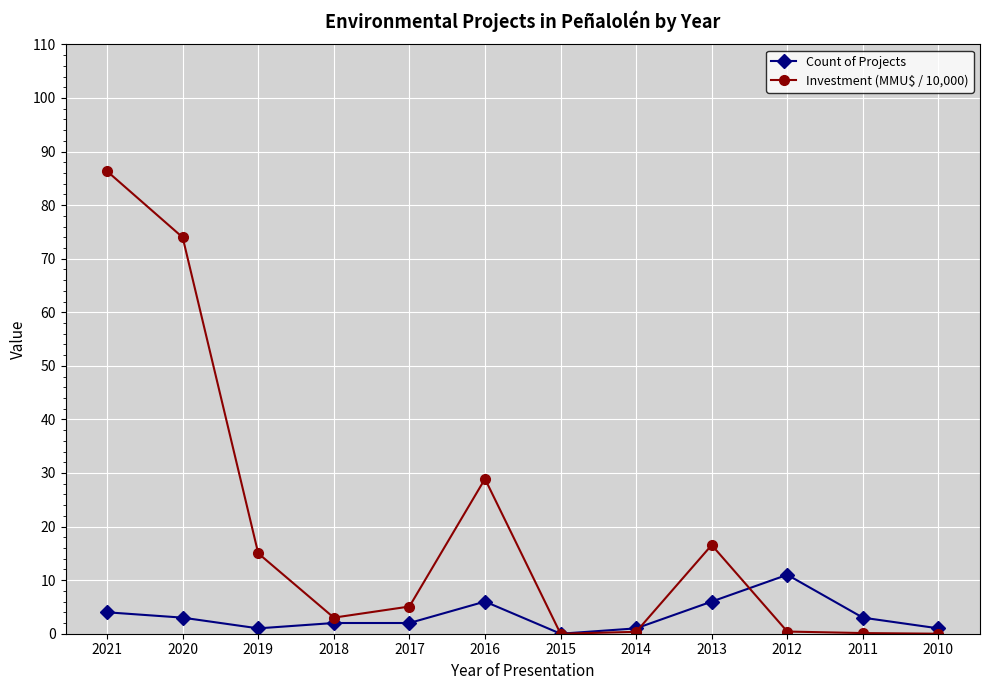

Read the Count of Projects value at 2016.

6.0